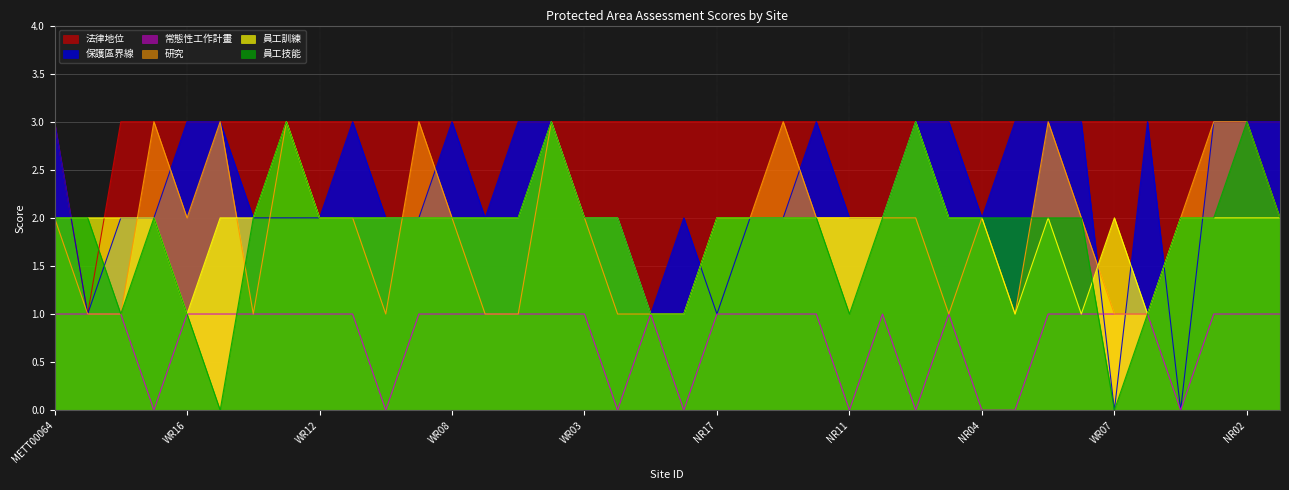

Which series ends up on top after the final intersection of 員工技能 and 法律地位?

法律地位